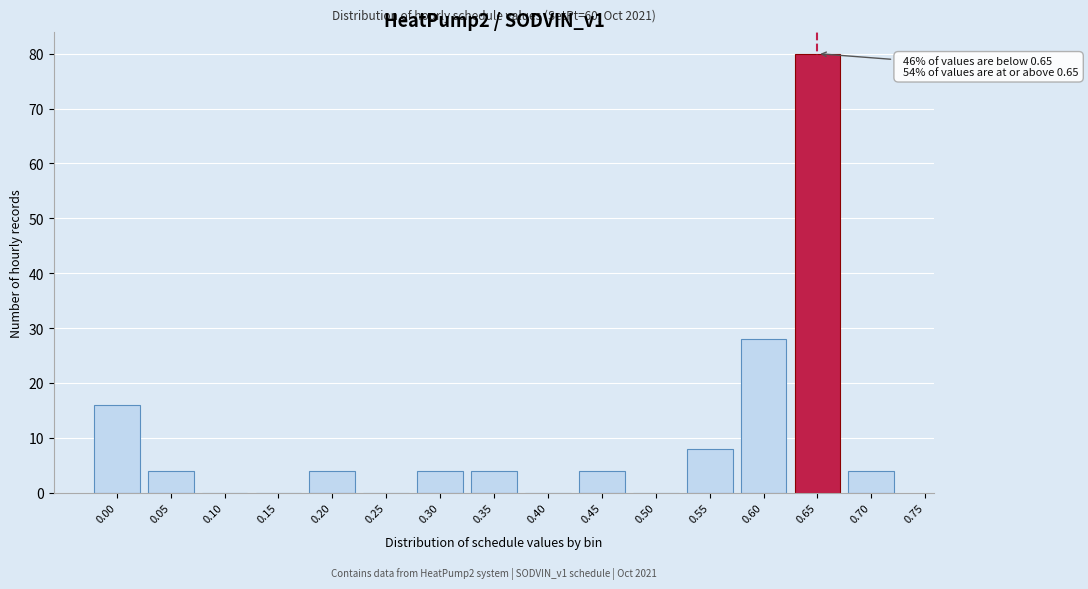

Reading right to left, extract all data points from this chart.

0.70=4	0.65=80	0.60=28	0.55=8	0.50=0	0.45=4	0.40=0	0.35=4	0.30=4	0.25=0	0.20=4	0.15=0	0.10=0	0.05=4	0.00=16